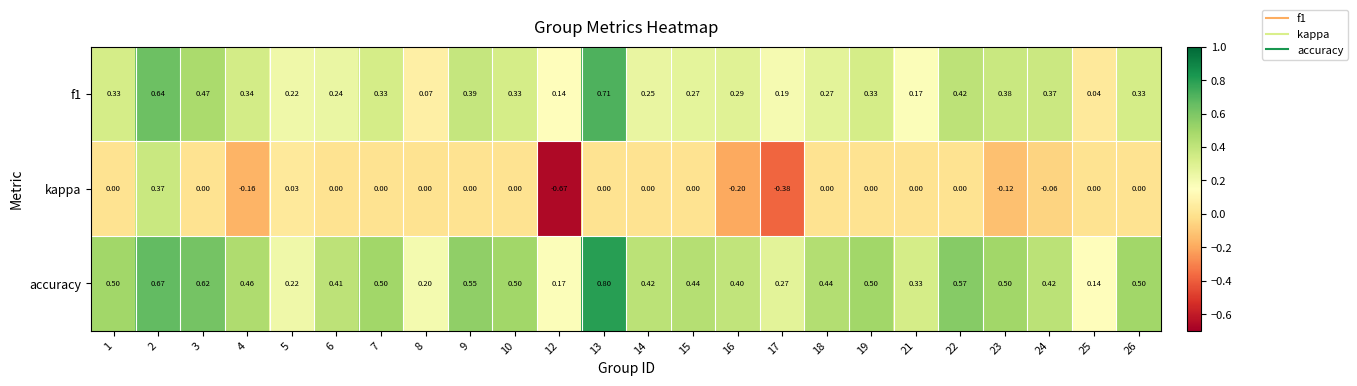

Which series has the largest total across all categories?

accuracy